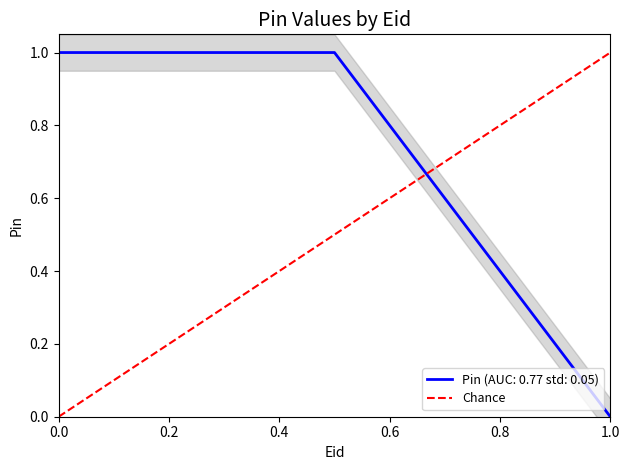

Between 0.0 and 0.2, which is larger?

0.2